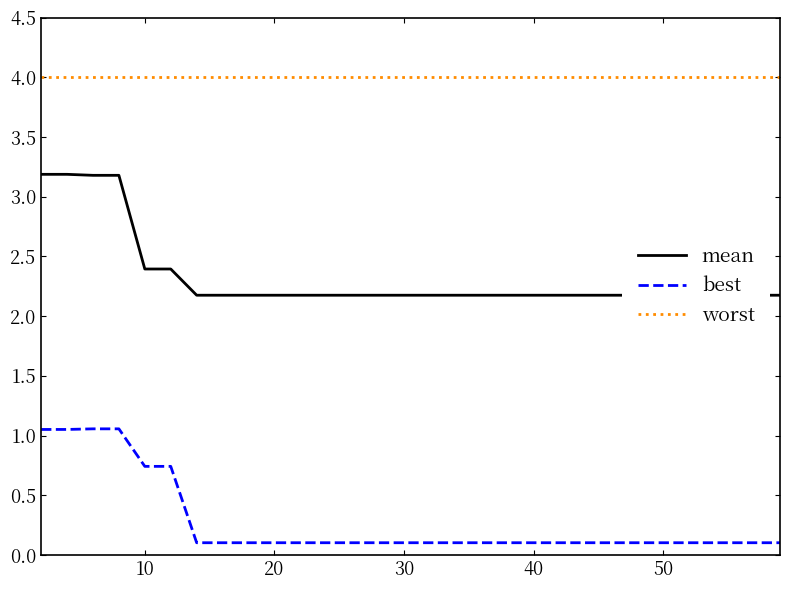

True or false: worst and best intersect in this chart.

False